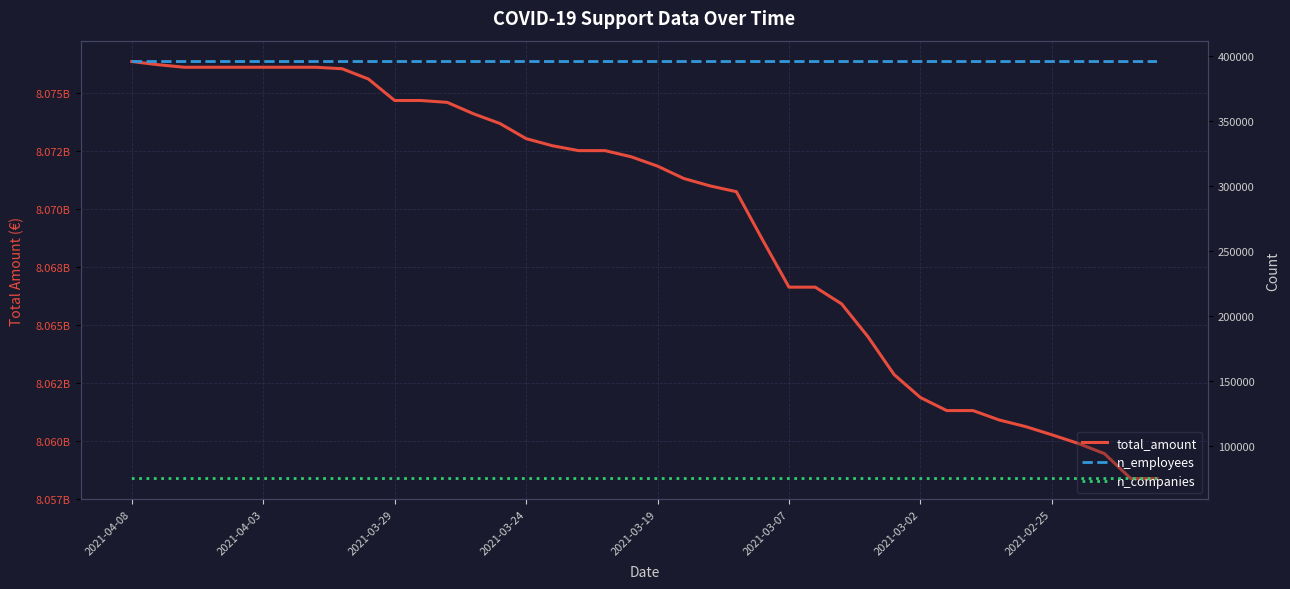

How many lines are shown in the chart?

3